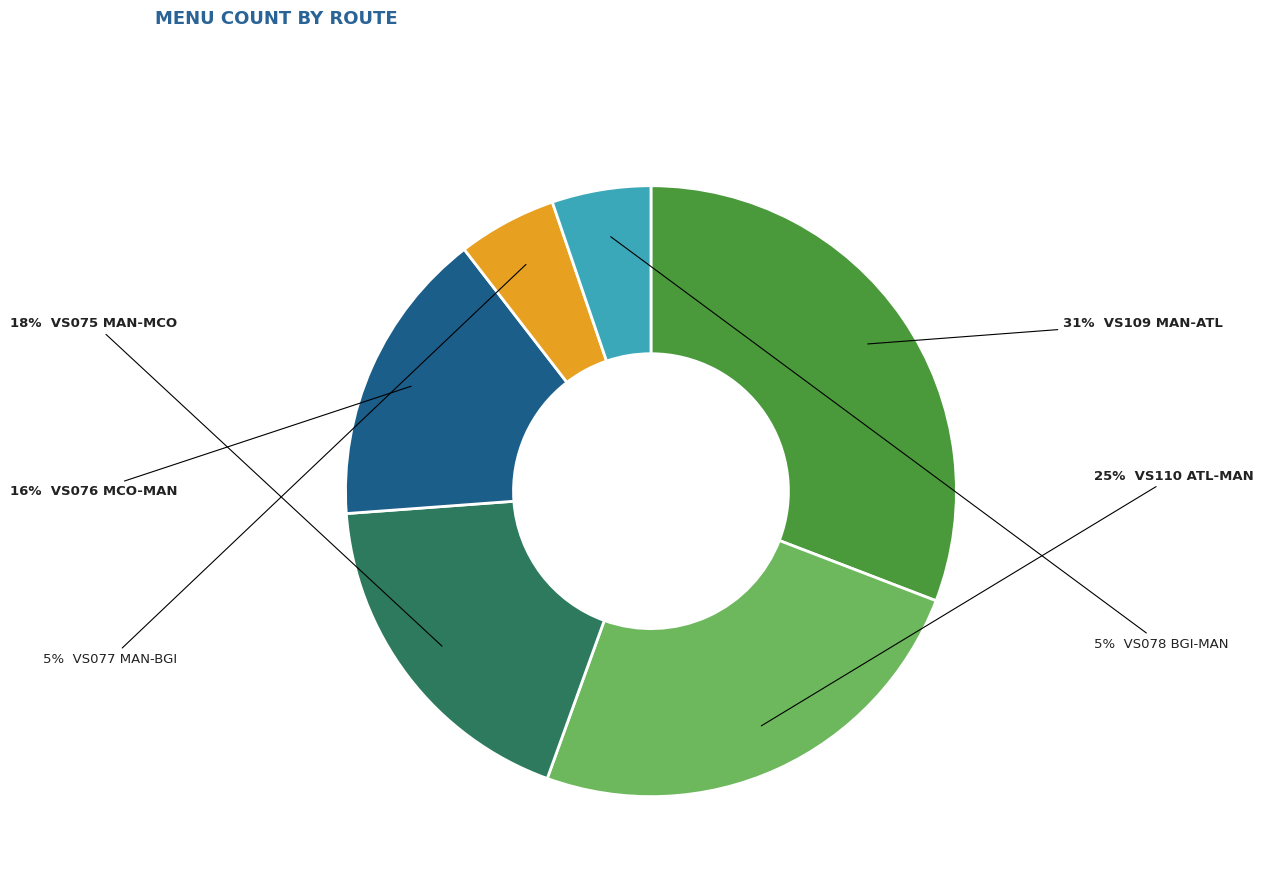

Does any single category account for the majority?

No